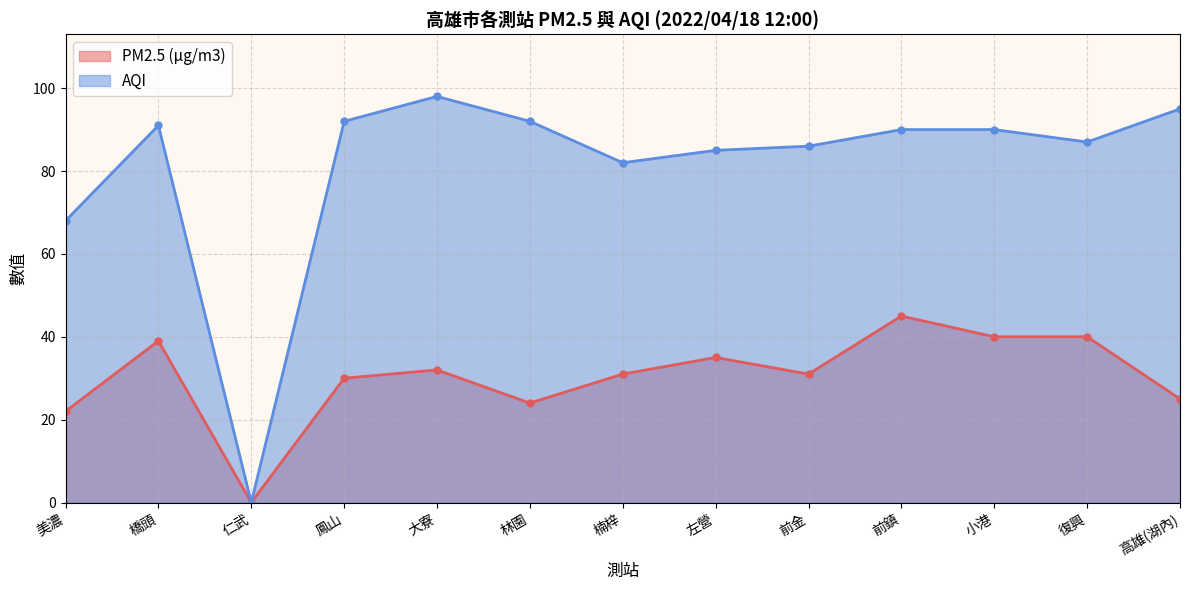

Does the chart have visible grid lines?

Yes